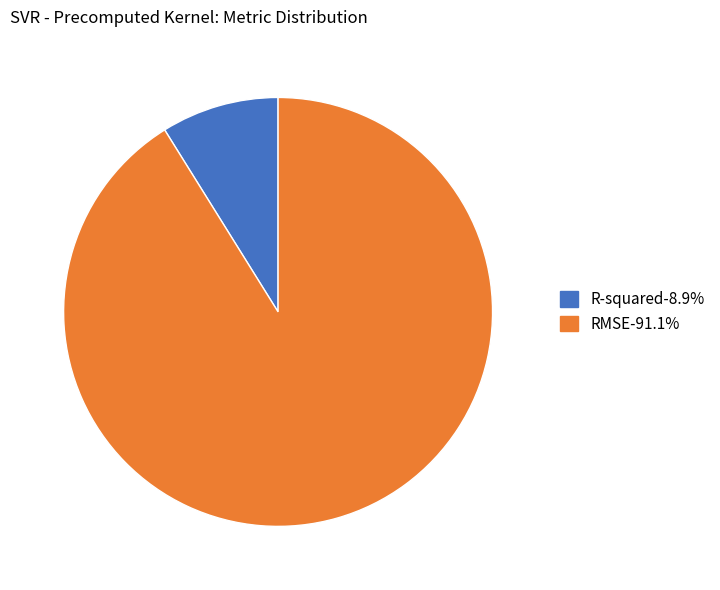

Does RMSE represent more than half of the total?

Yes